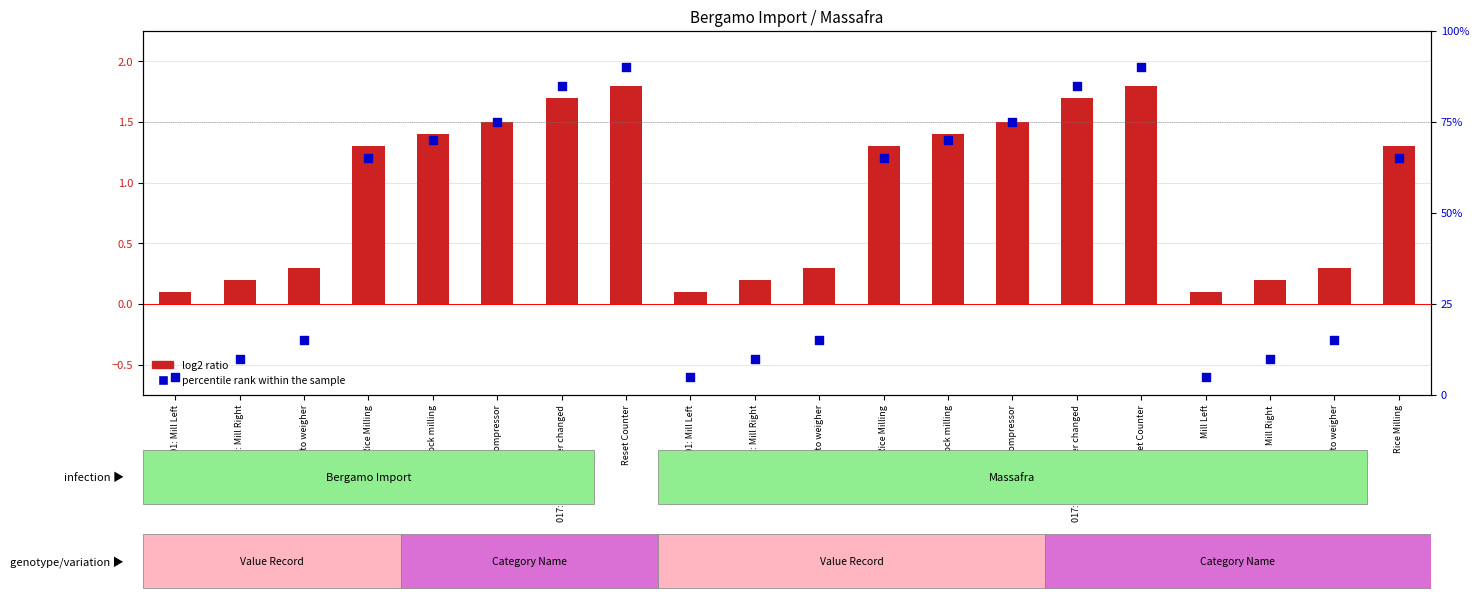

At which category is the sum across all series the highest?

Reset Counter